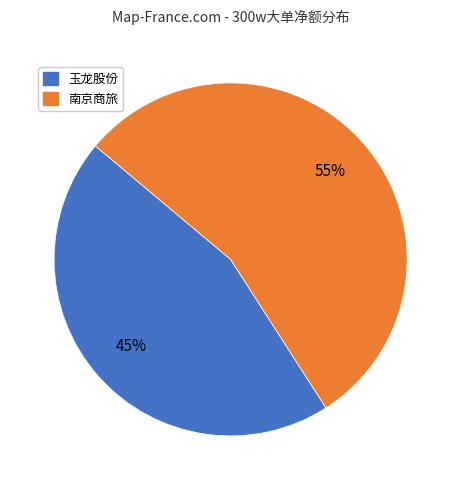

Is there a majority slice in this chart?

Yes